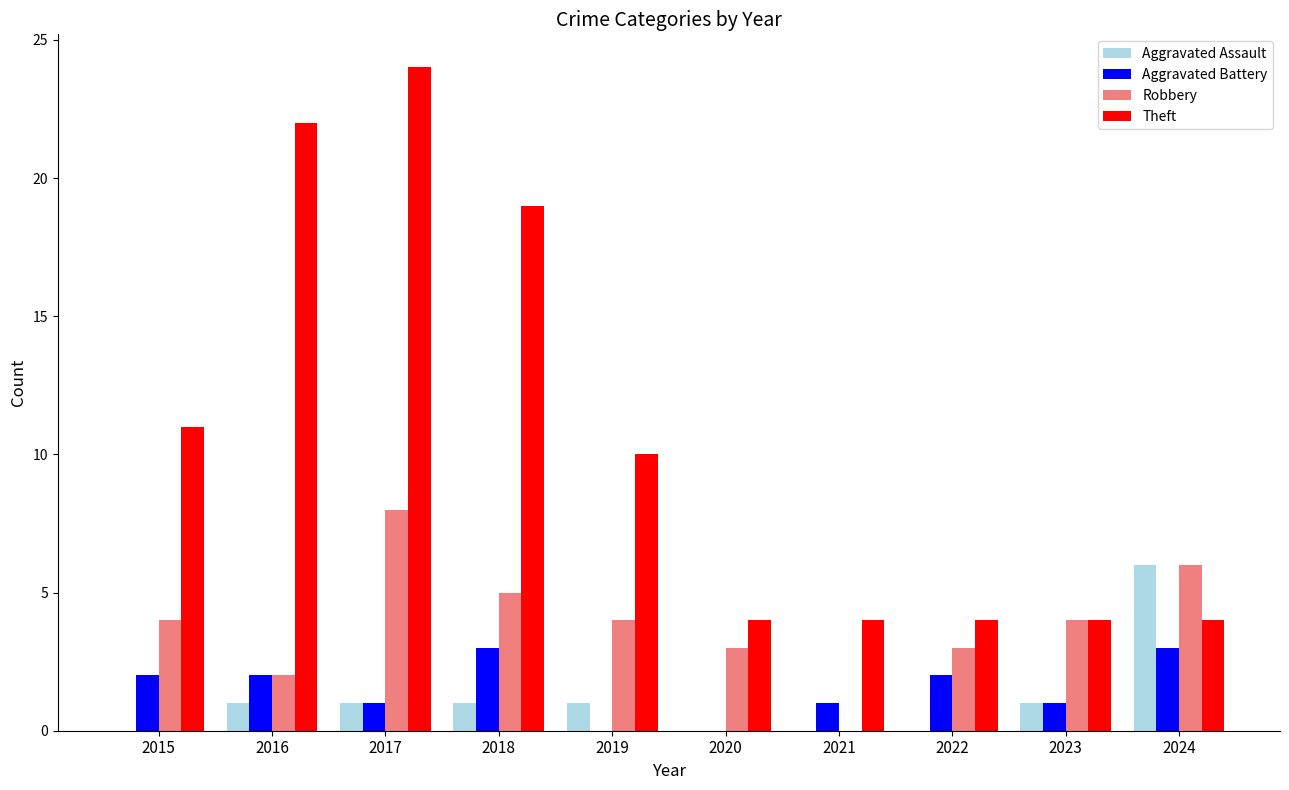

Reading left to right, what are all the values shown in this chart?

Aggravated Assault: 0	1	1	1	1	0	0	0	1	6
Aggravated Battery: 2	2	1	3	0	0	1	2	1	3
Robbery: 4	2	8	5	4	3	0	3	4	6
Theft: 11	22	24	19	10	4	4	4	4	4